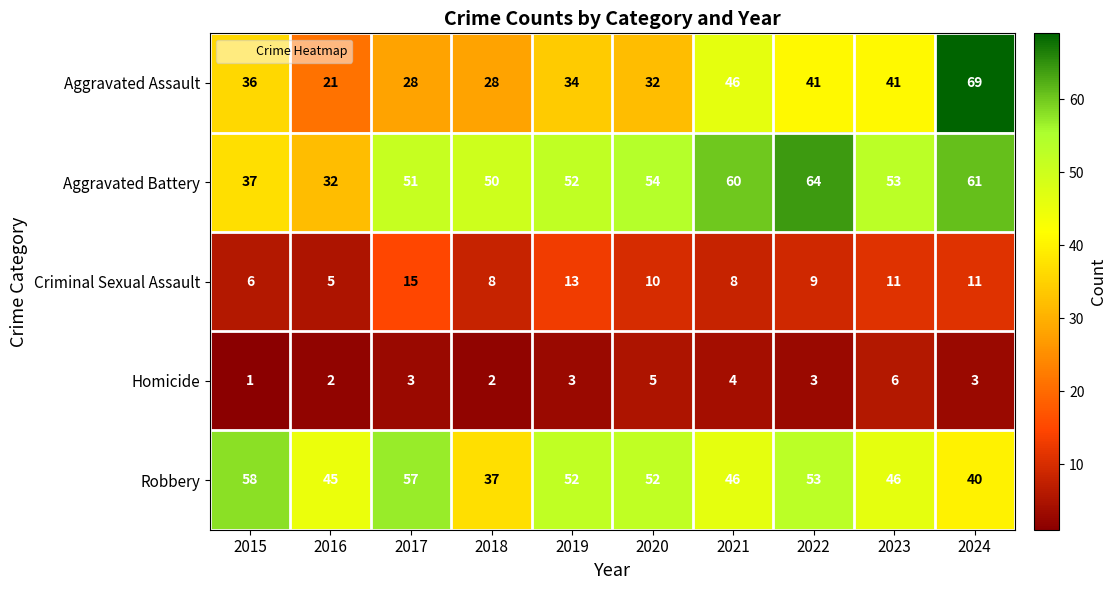

The Aggravated Battery series shows 54 at 2020. True or false?

True